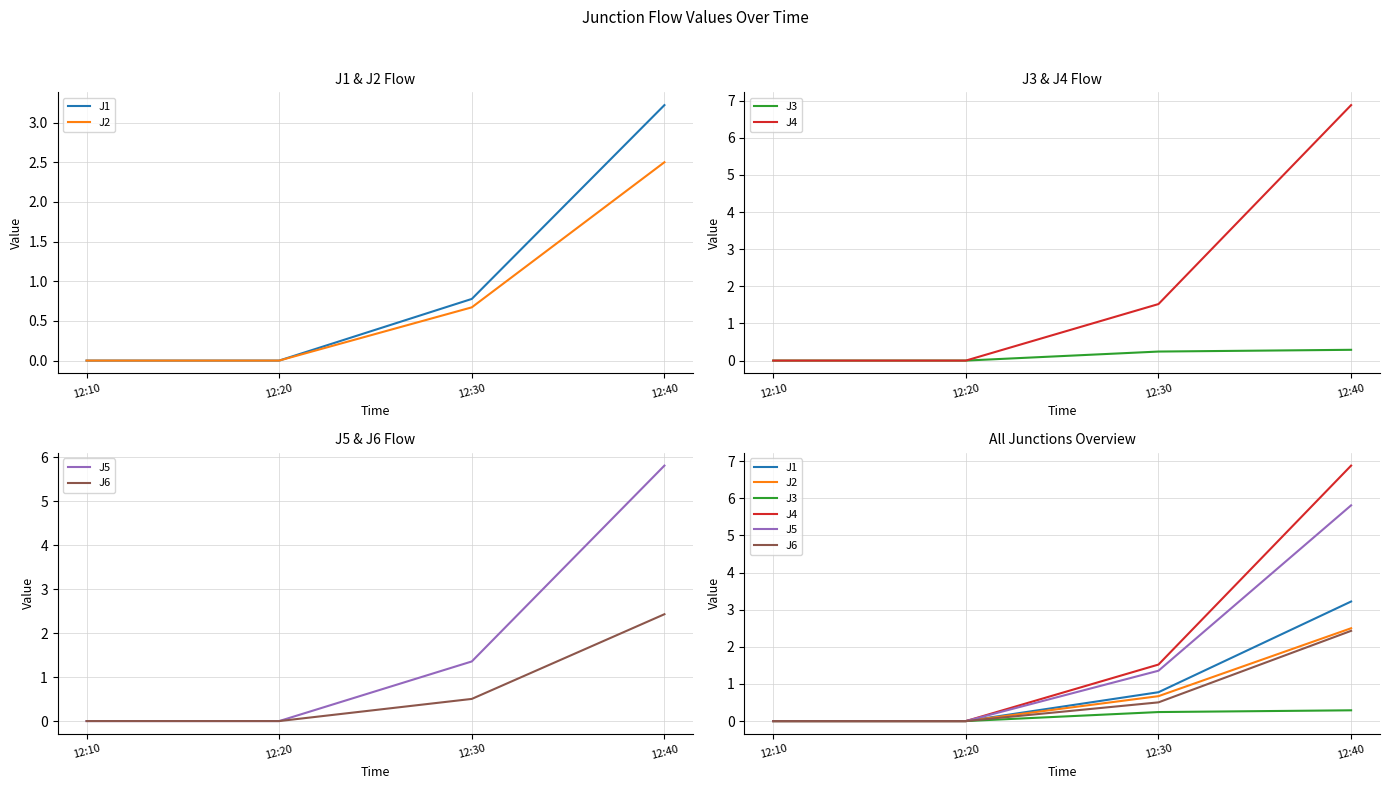

At how many categories does at least one series exceed 6?

1